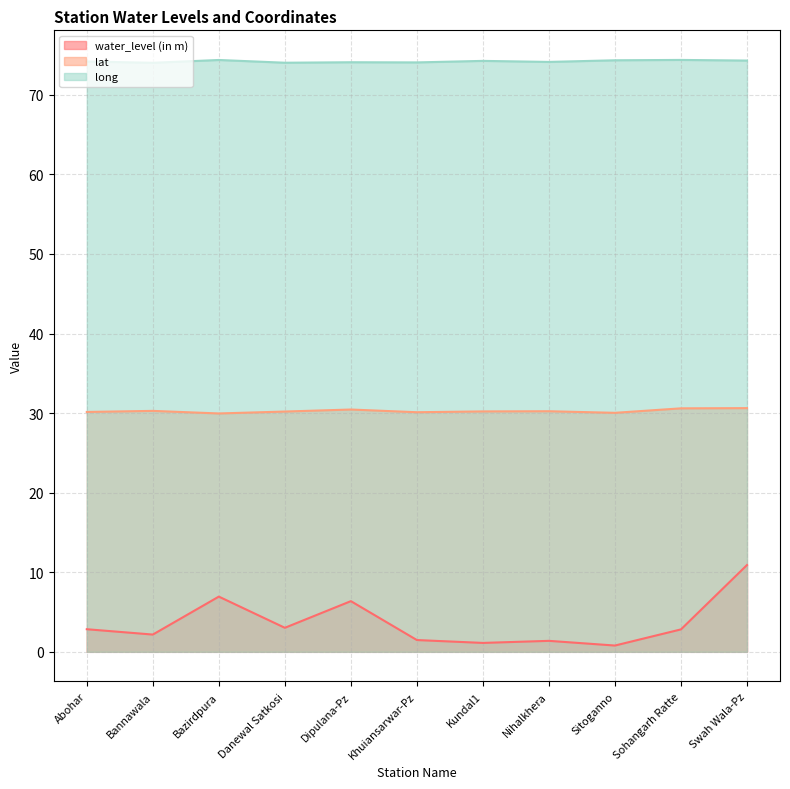

Count the number of categories in the chart.

11